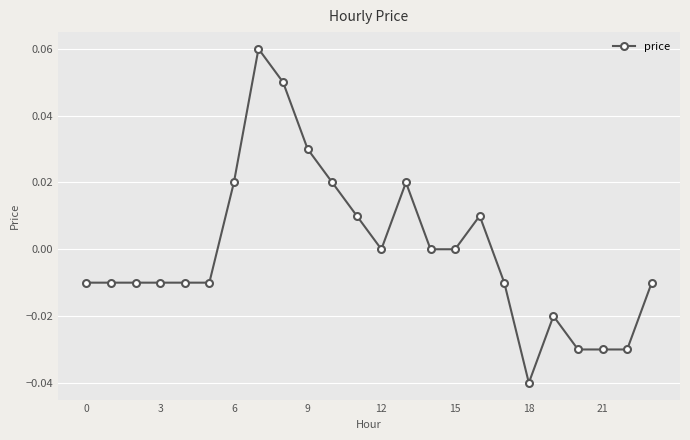

True or false: there are more than 1 points higher than both neighbors.

True